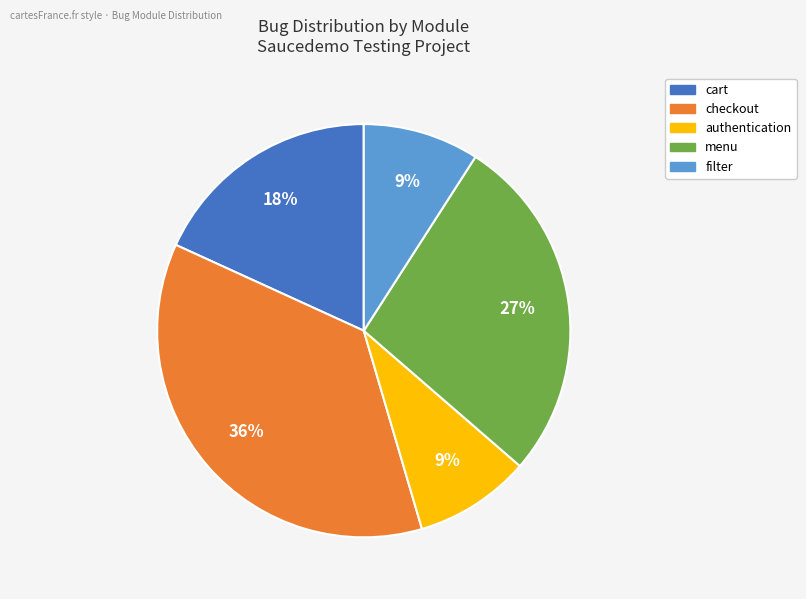

To the nearest percent, what is the difference between the largest and smallest slice percentages?

27%